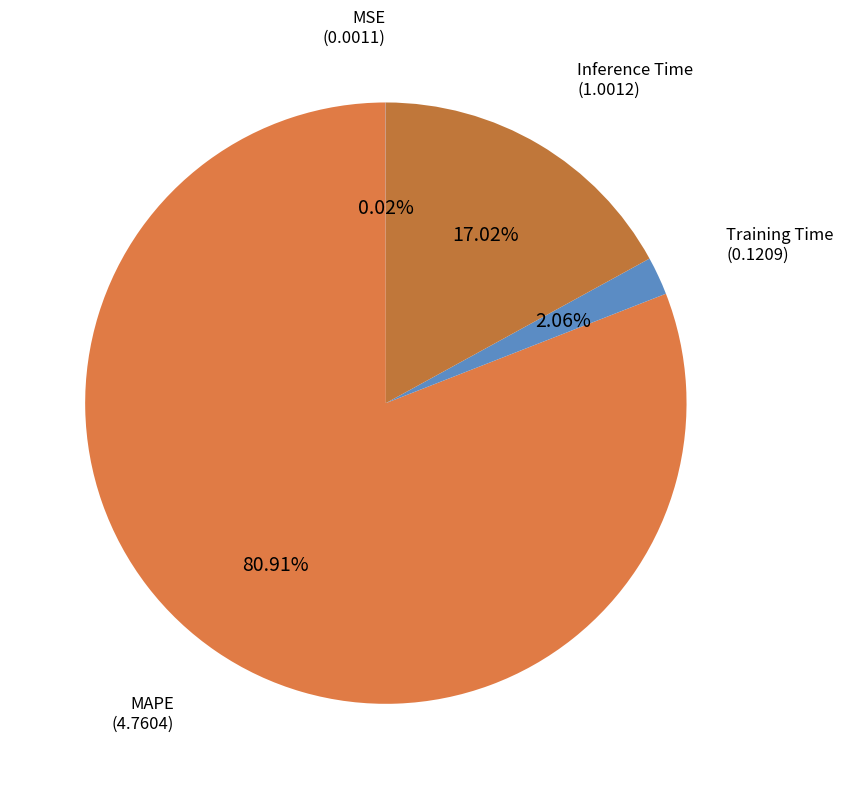

Rank the categories by value from highest to lowest.

MAPE, Inference Time, Training Time, MSE